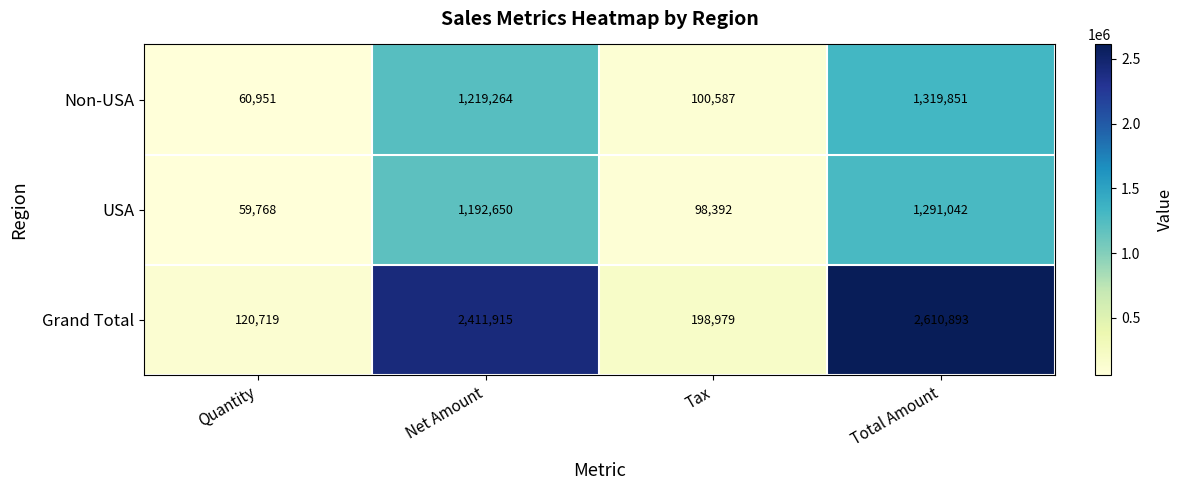

What is the average value of the Non-USA series?

675163